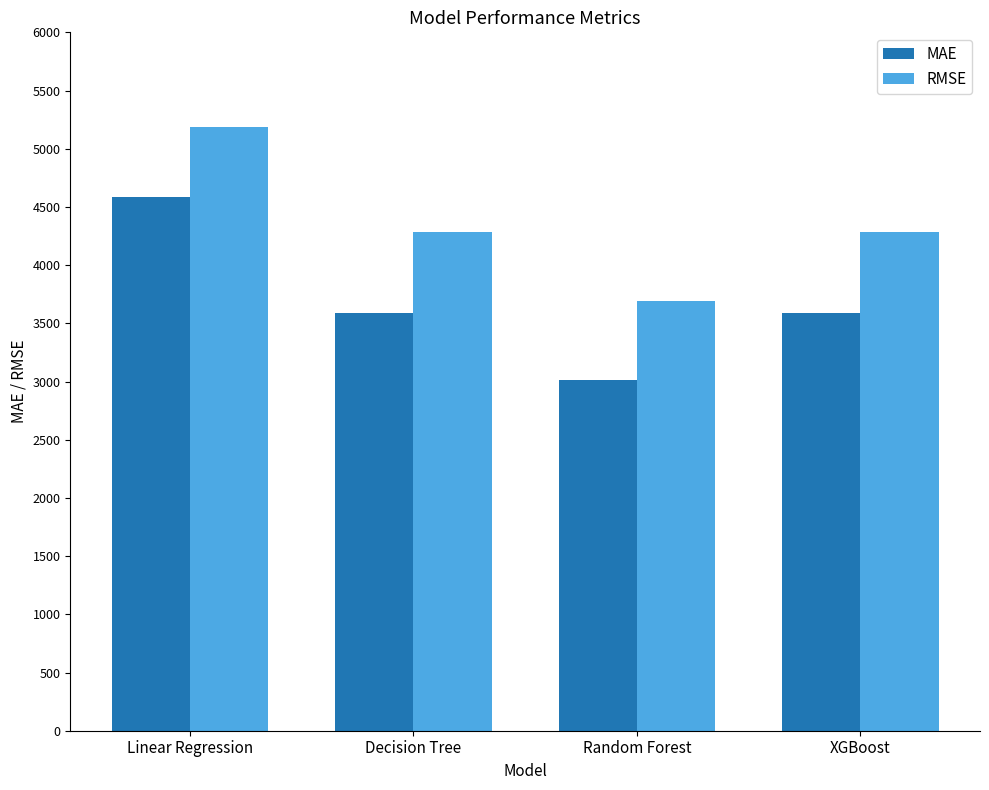

Which label corresponds to the smallest value in the chart?

Random Forest